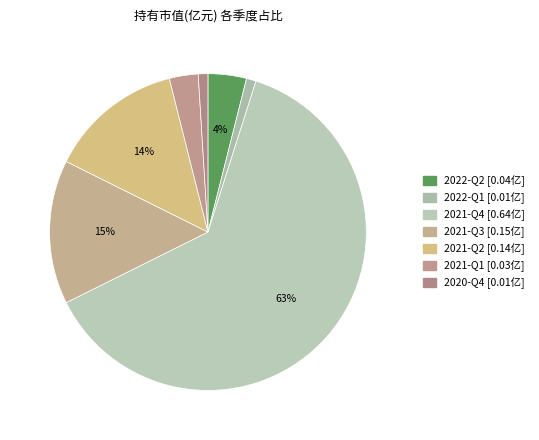

To the nearest percent, what percentage of the pie is 2020-Q4?

1%